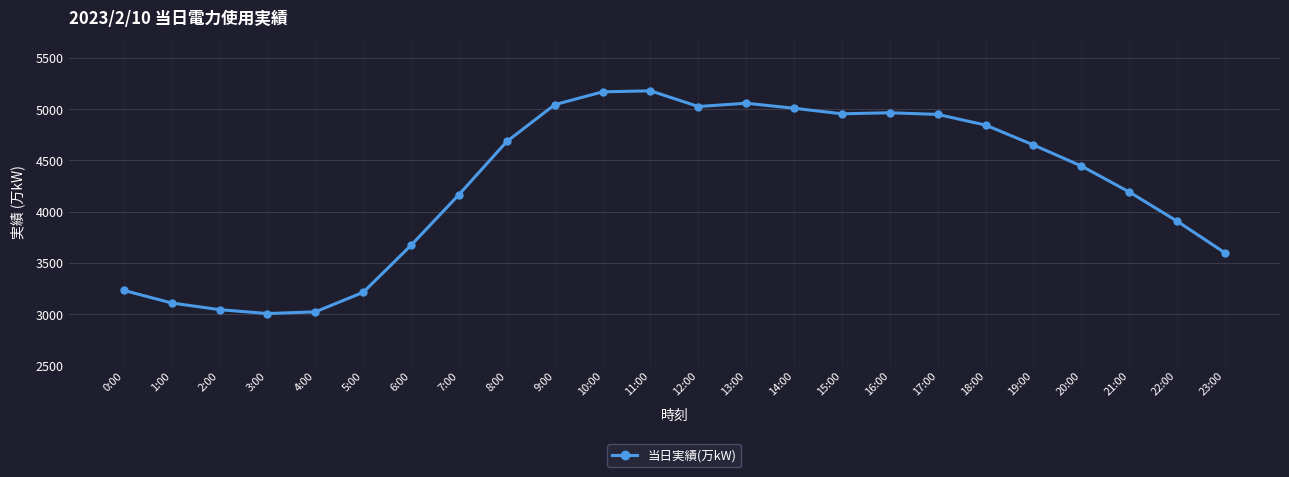

What is the label of the 12th point from the right?

12:00